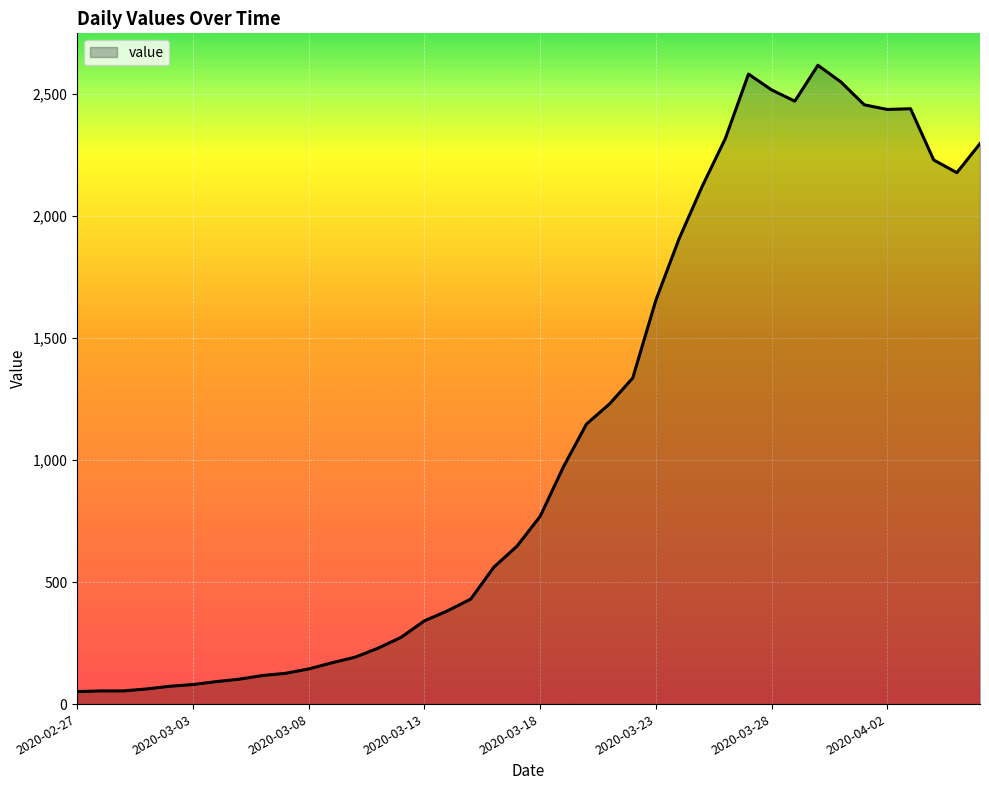

What is the difference between the maximum and minimum values?

2566